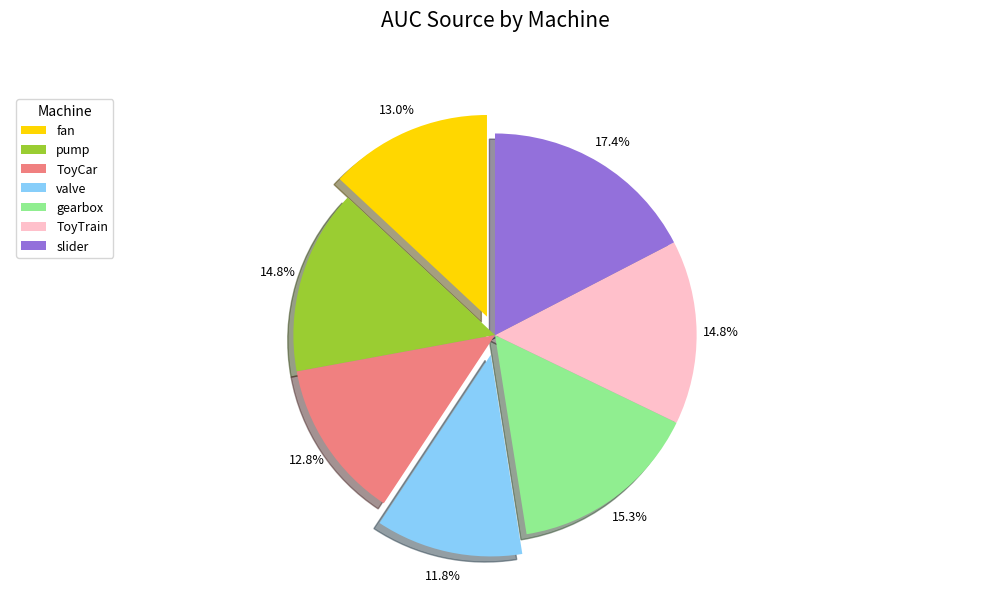

The valve slice represents 12% of the pie. True or false?

True